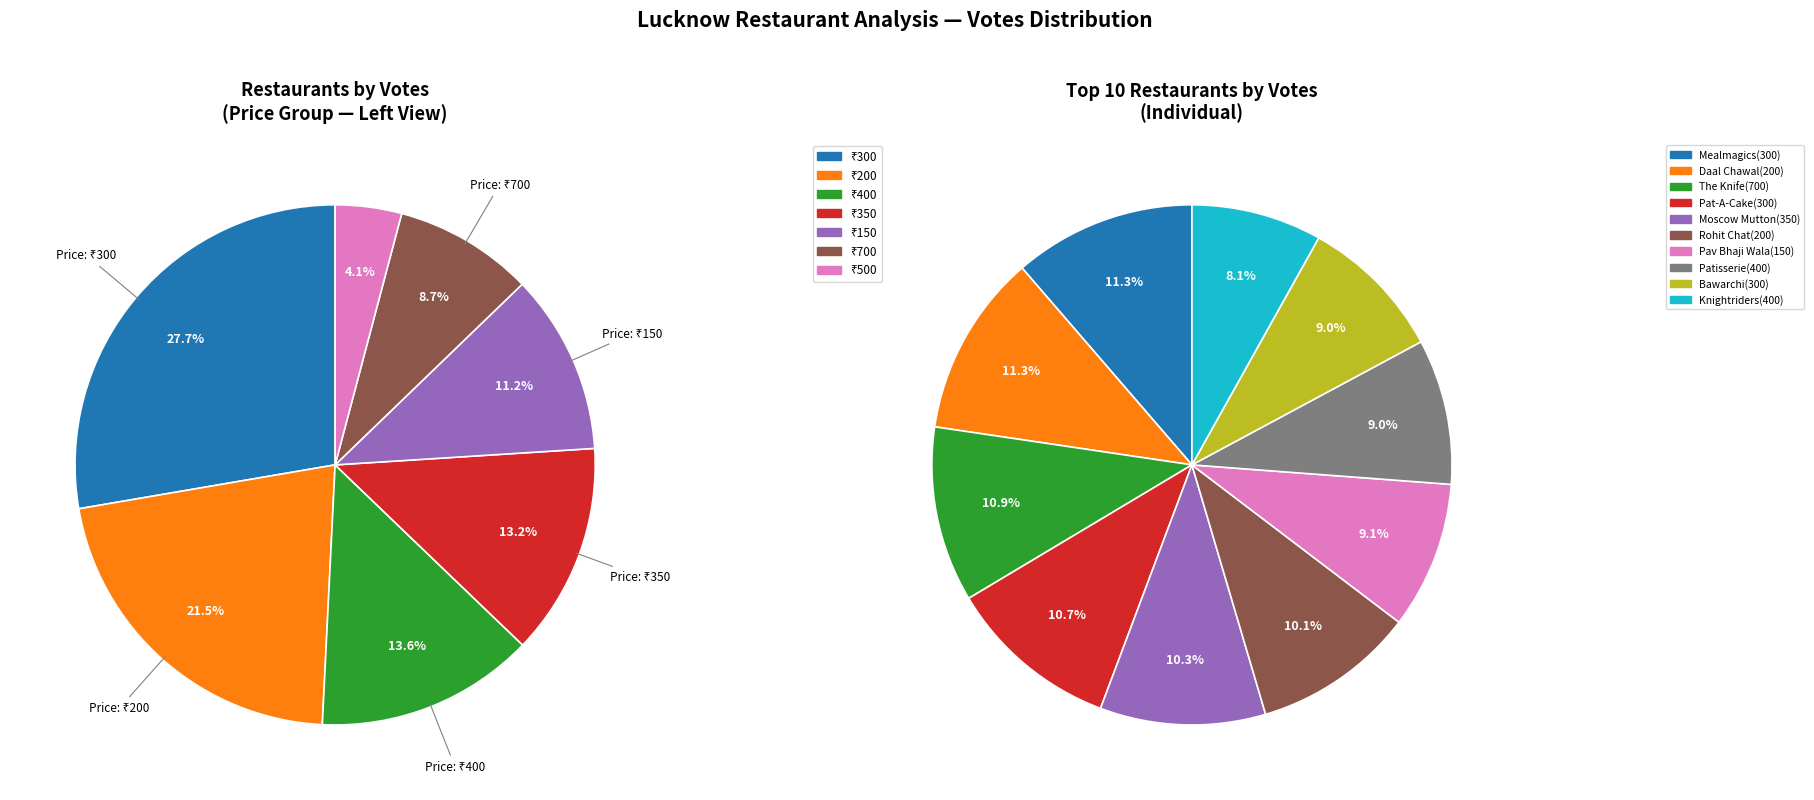

True or false: Mealmagics(300) accounts for 18% of the total.

False